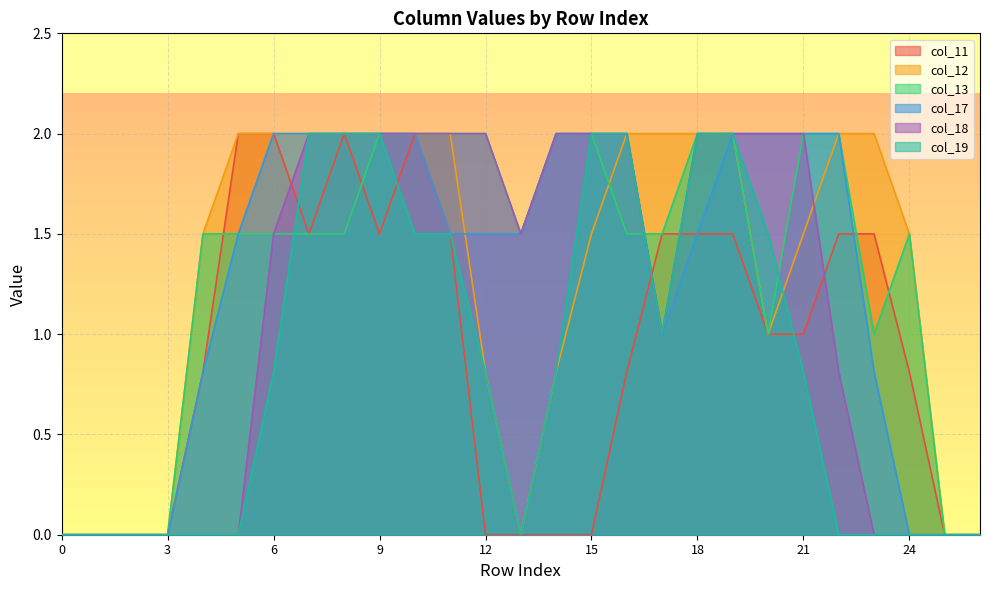

Does the chart display data point markers on the line(s)?

No